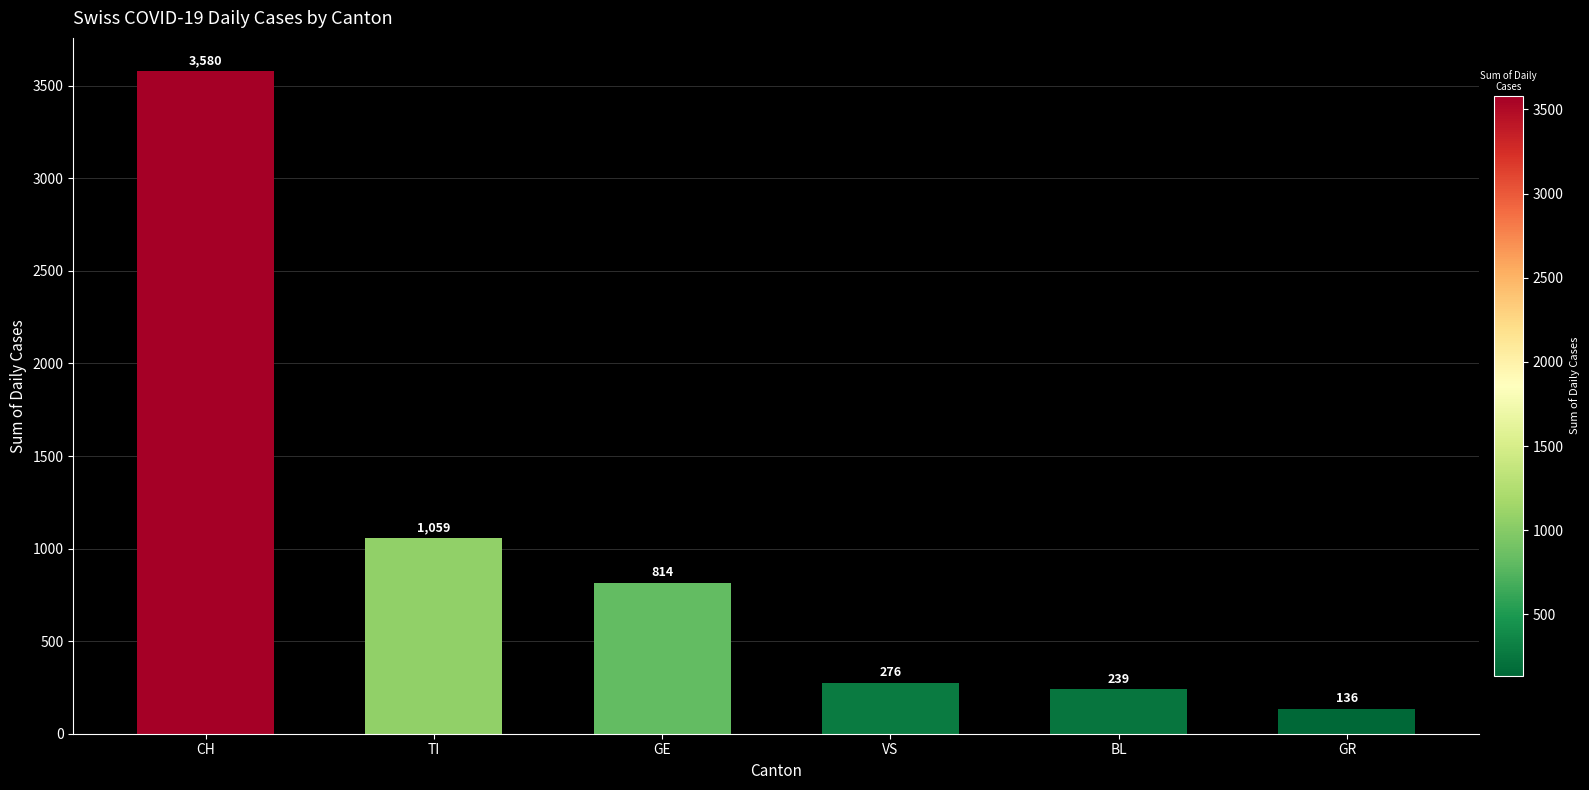

How many bars are there in total?

6